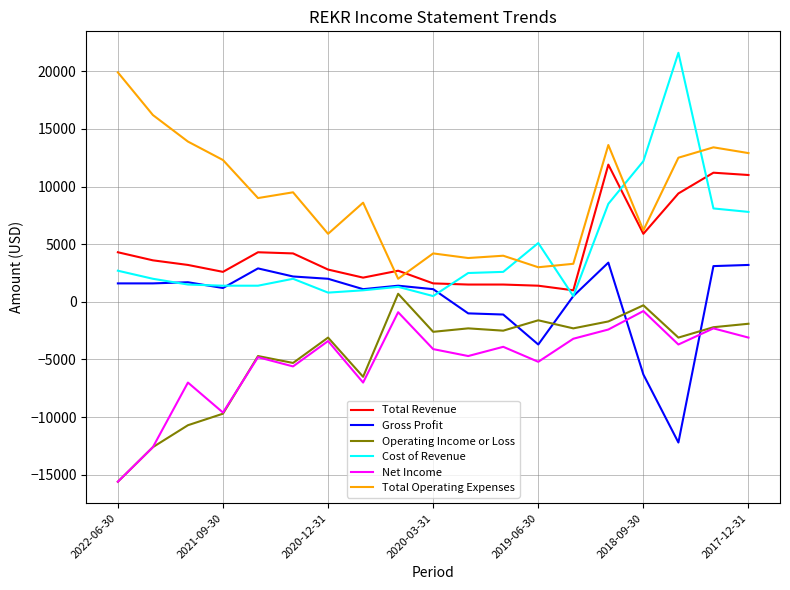

Which series has the widest spread of values?

Cost of Revenue